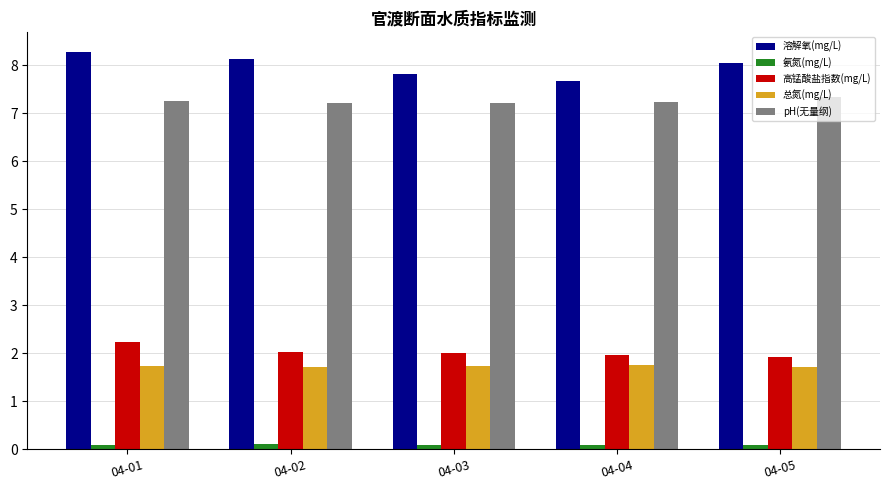

How many groups of bars are there?

5